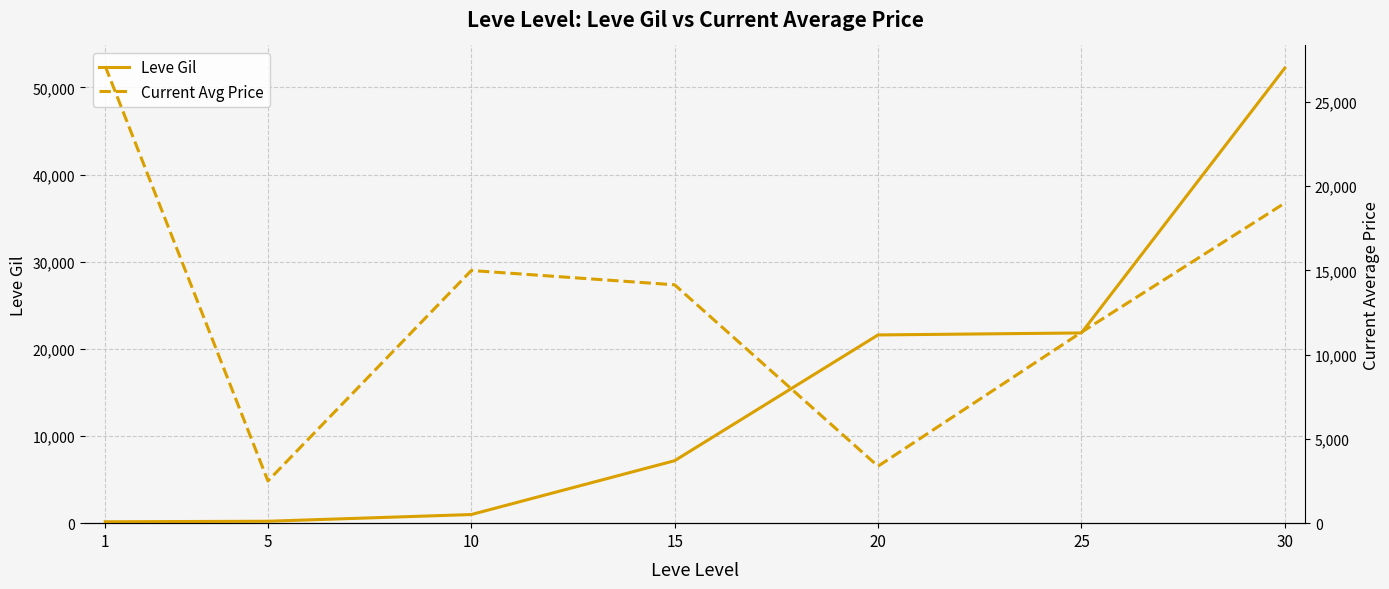

What is the average value of the Current Avg Price series?

13214